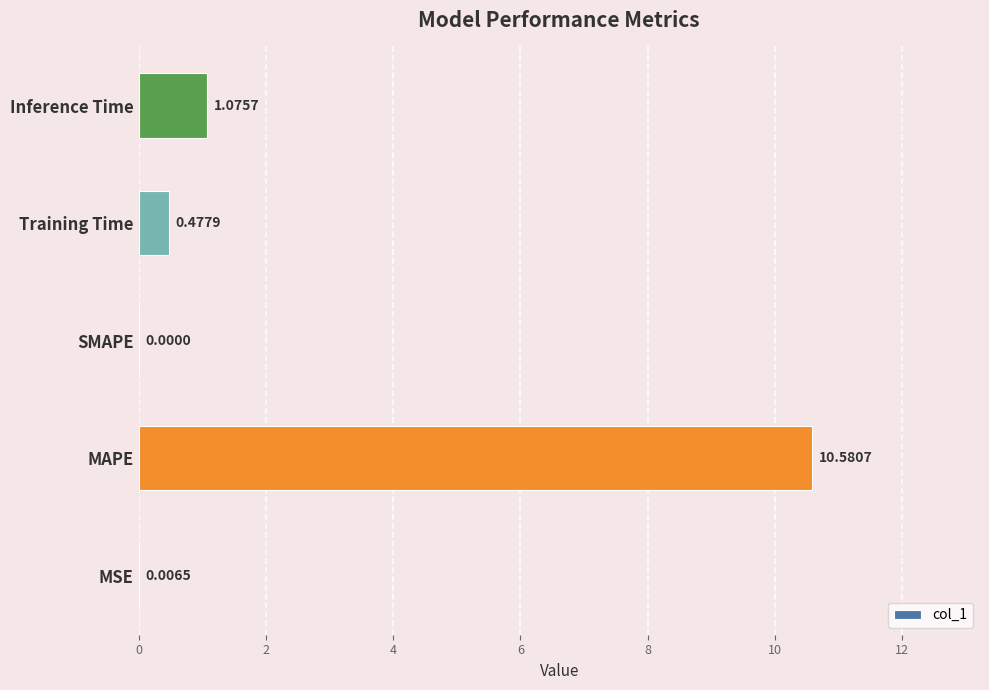

Where is the data nearest to the value 5?

Inference Time